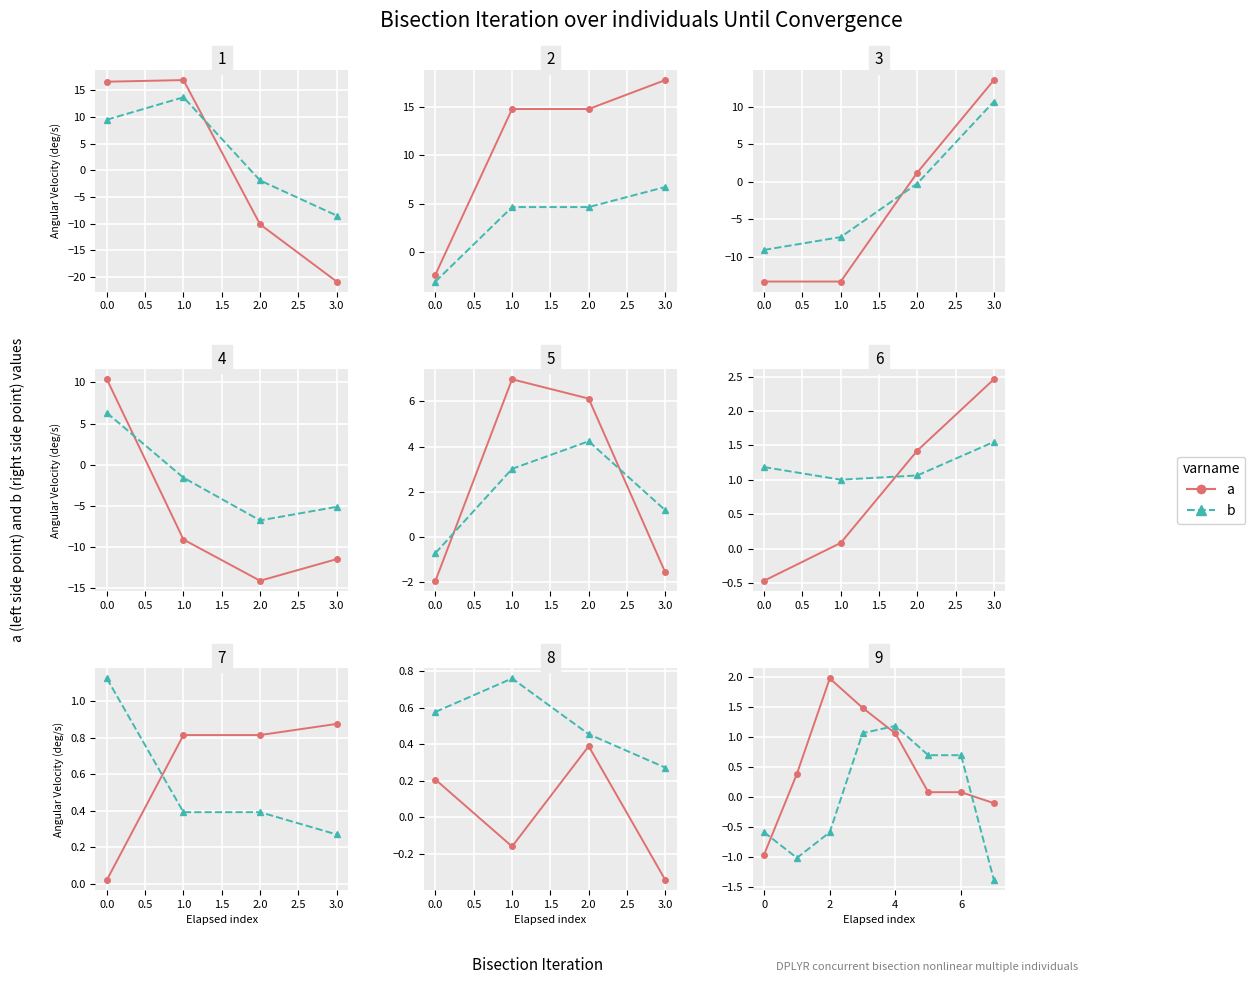

What is the difference between the highest and lowest values at 6?

0.6